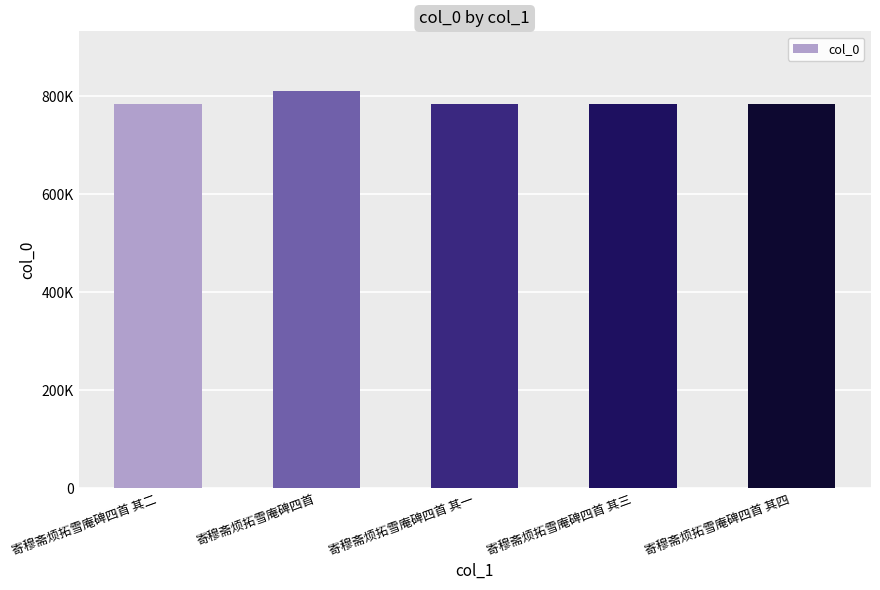

At which category does the chart reach its minimum across all series?

寄穆斋烦拓雪庵碑四首 其一